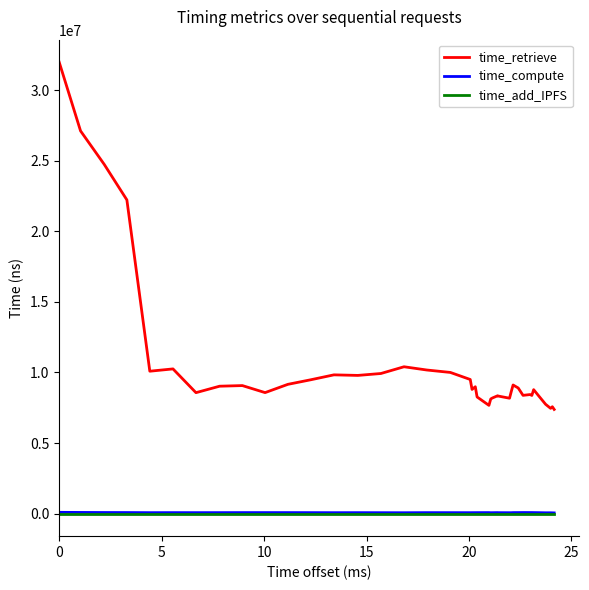

Which series has the largest range (max minus min)?

time_retrieve